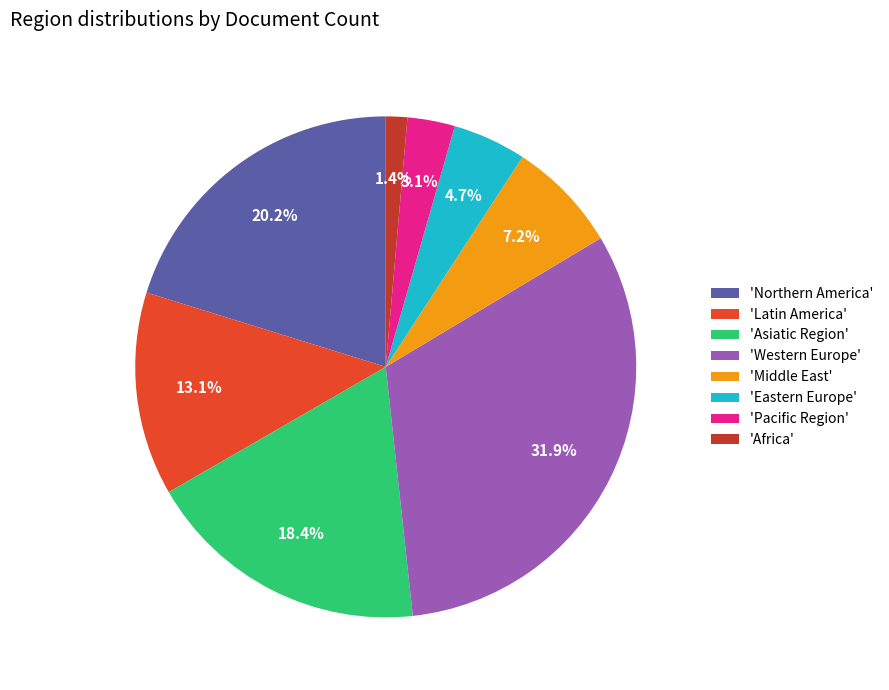

Rank the categories by value from highest to lowest.

'Western Europe', 'Northern America', 'Asiatic Region', 'Latin America', 'Middle East', 'Eastern Europe', 'Pacific Region', 'Africa'